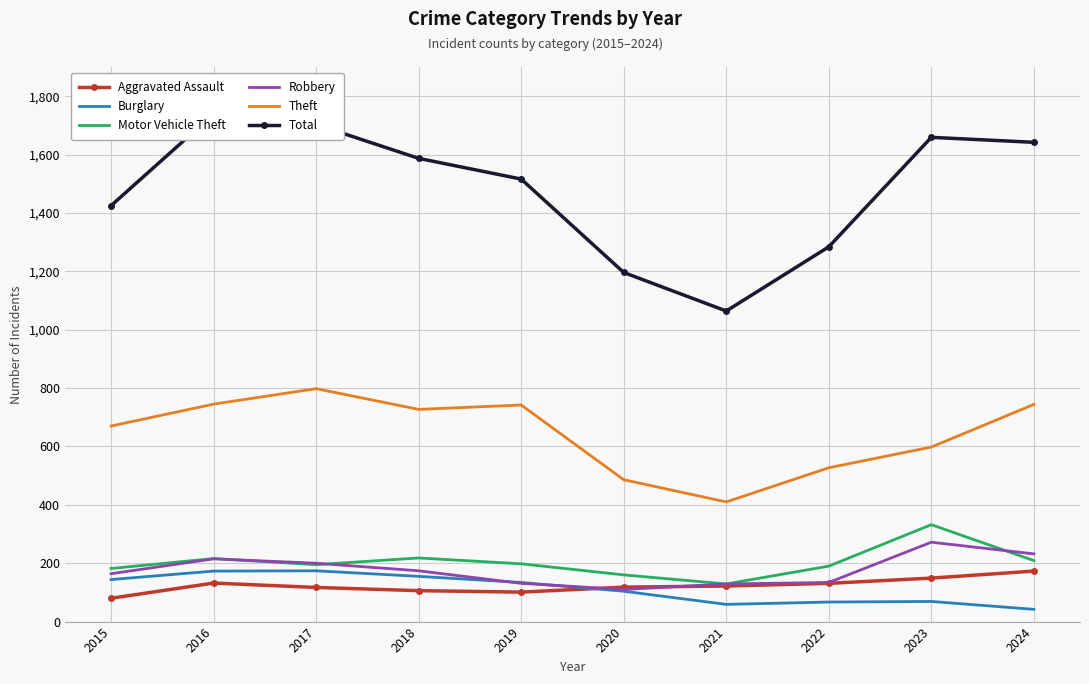

True or false: Motor Vehicle Theft and Total cross at least once.

False